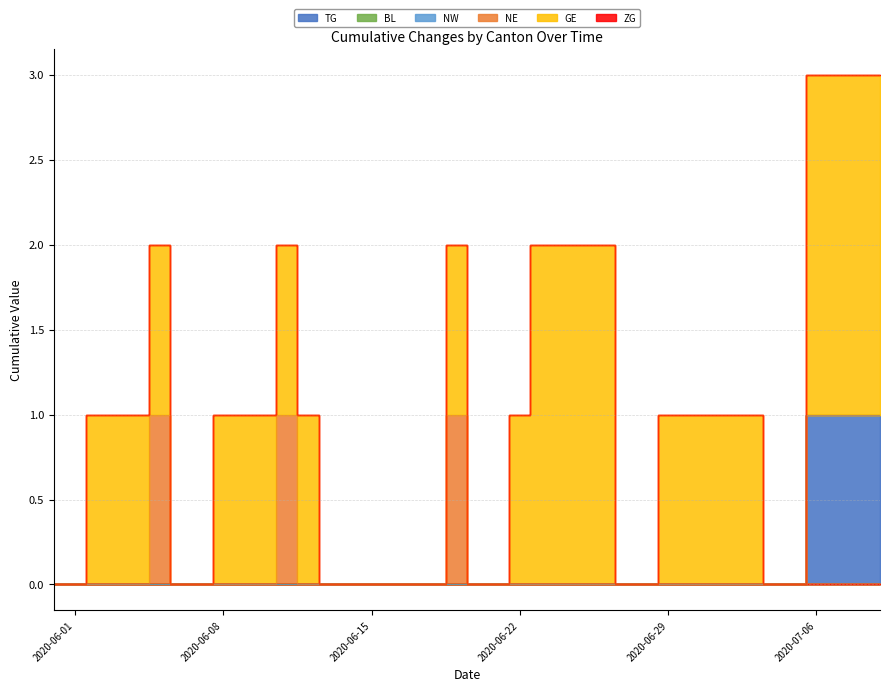

True or false: ZG has more than 0 interior local peaks.

False